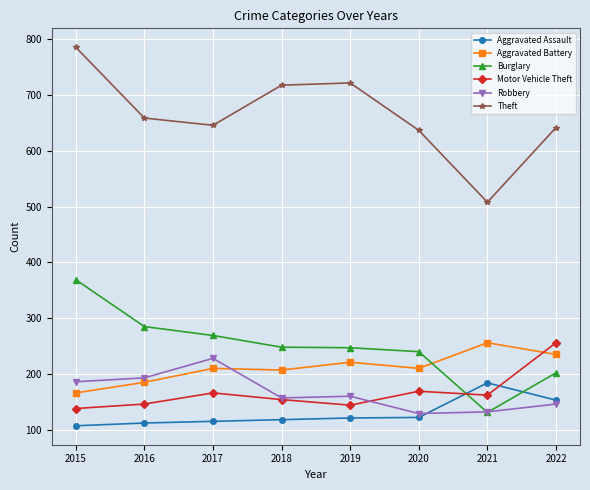

Which series has the largest total across all categories?

Theft